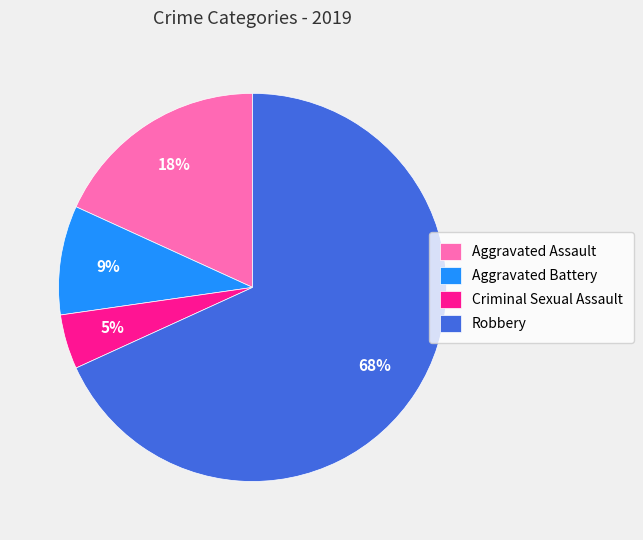

The Aggravated Battery slice represents 9% of the pie. True or false?

True